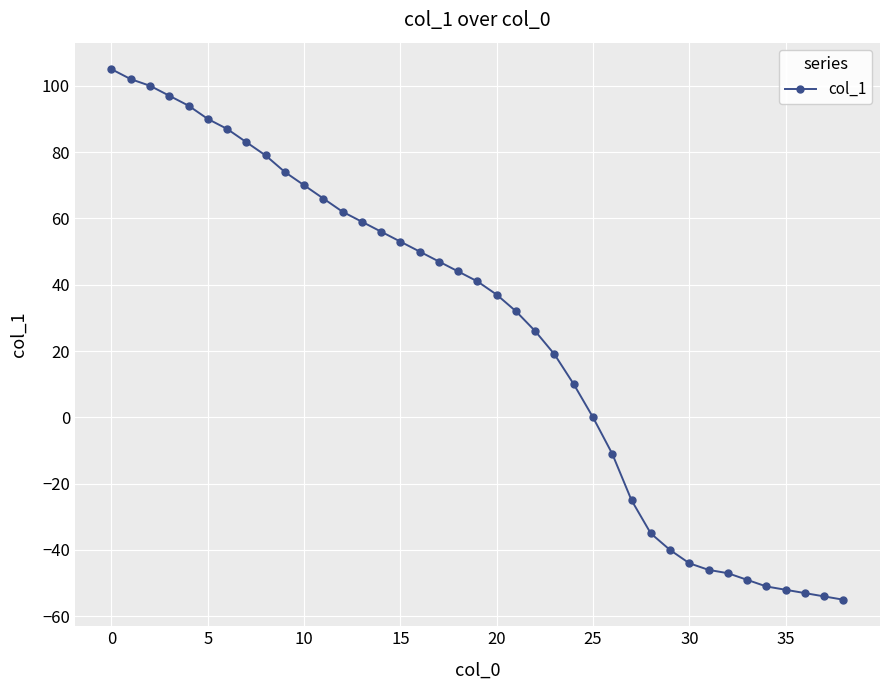

What is the maximum value shown in the chart?

105